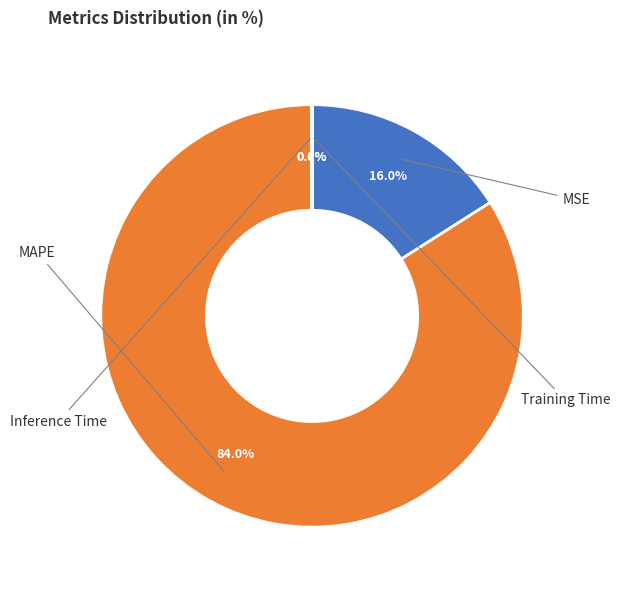

How many slices are in this pie chart?

4